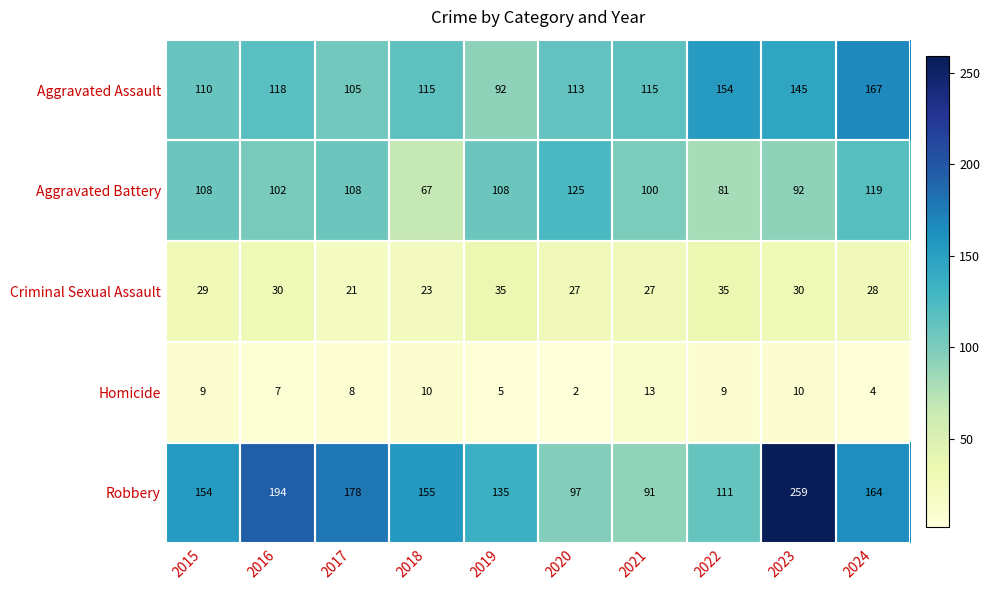

What is the difference between the highest and lowest values at 2018?

145